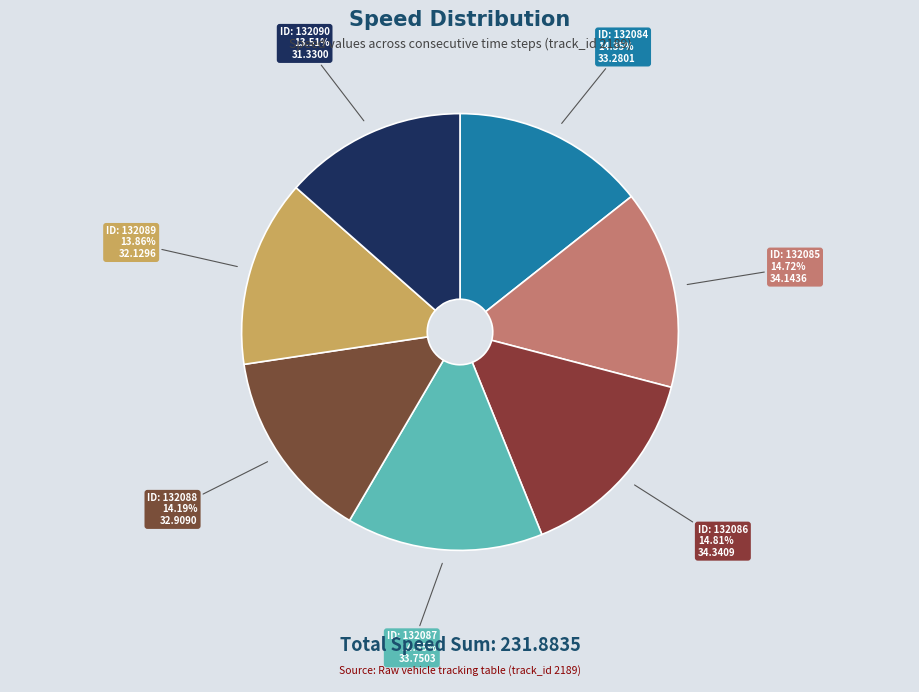

Count the number of slices in the pie.

7